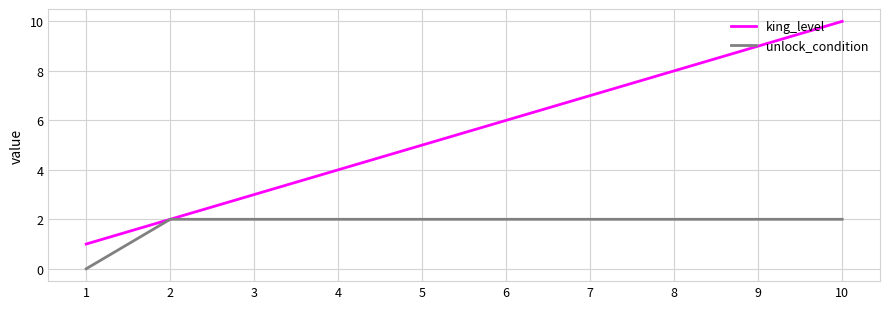

How many positive values does the unlock_condition series have?

9